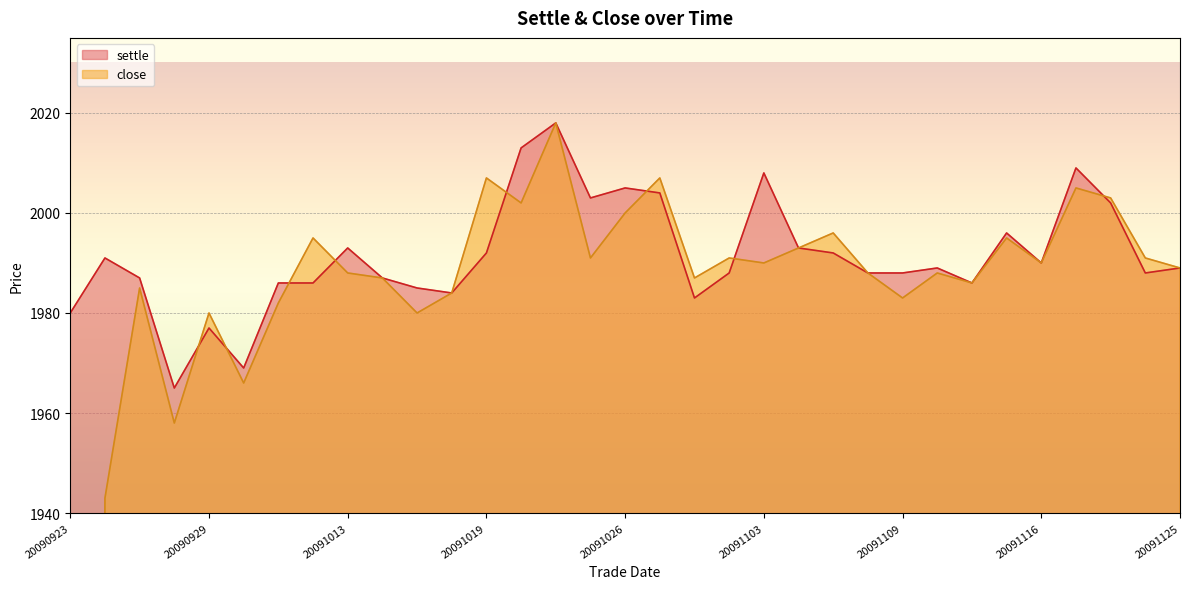

What is the value of the close point at the 3rd from the left?

1985